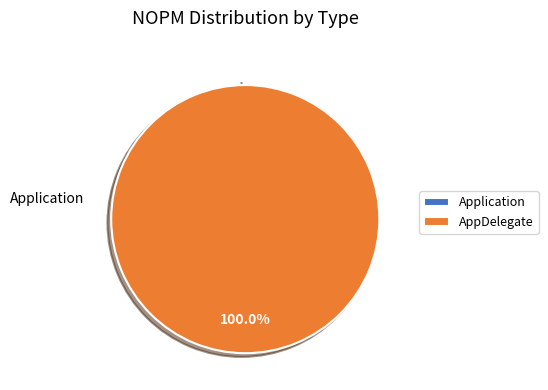

The Application slice represents 14% of the pie. True or false?

False